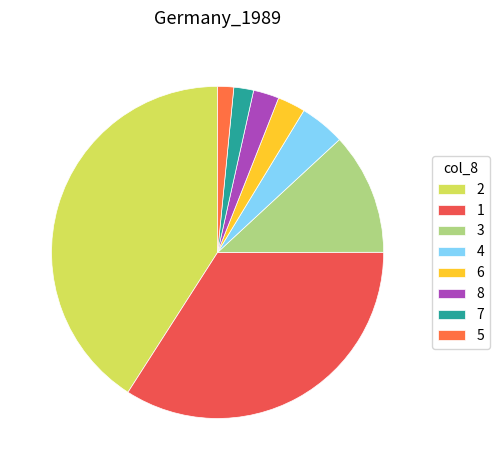

To the nearest percent, what is the combined percentage of 3 and 6?

15%